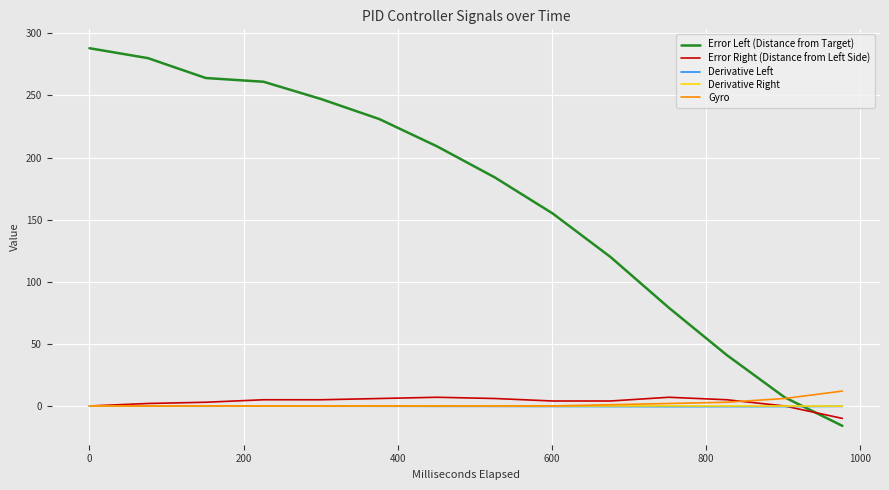

Is this an area chart (filled region under the line)?

No